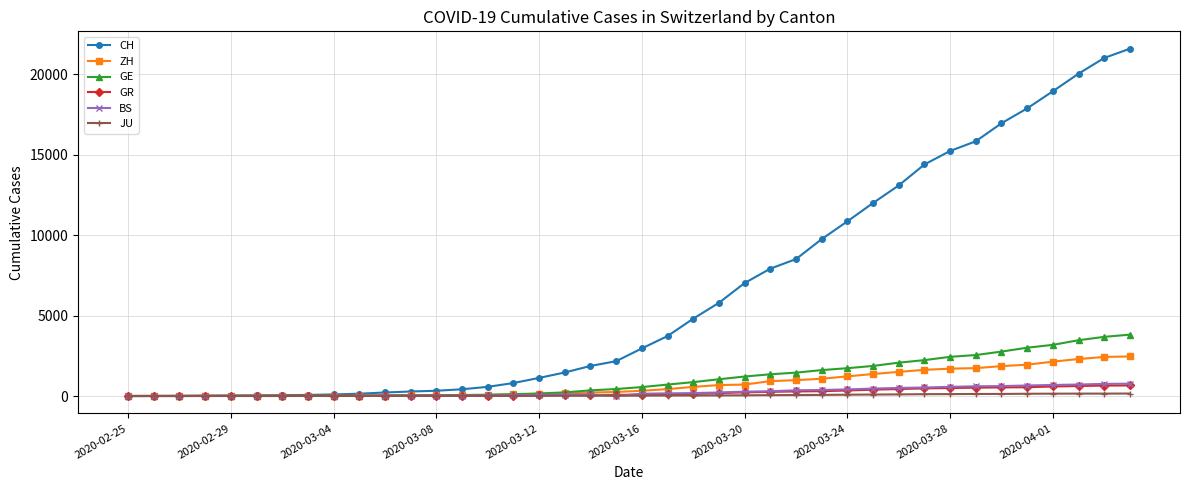

Which series has the largest total across all categories?

CH